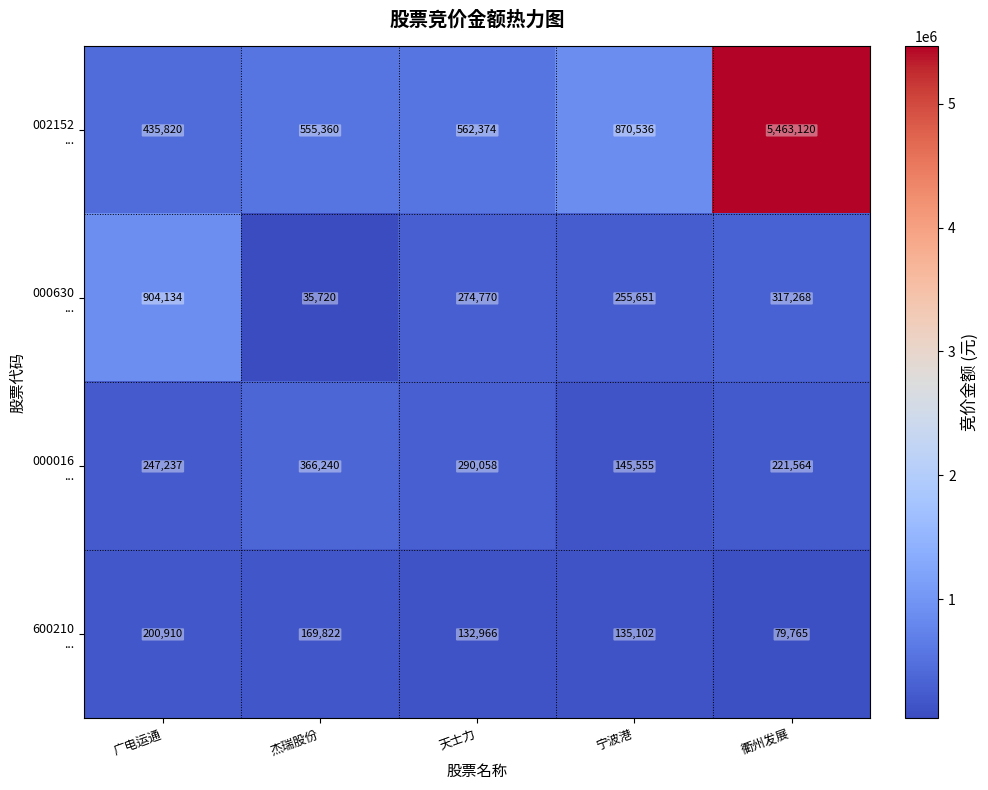

Which category has the highest value across all series?

衢州发展